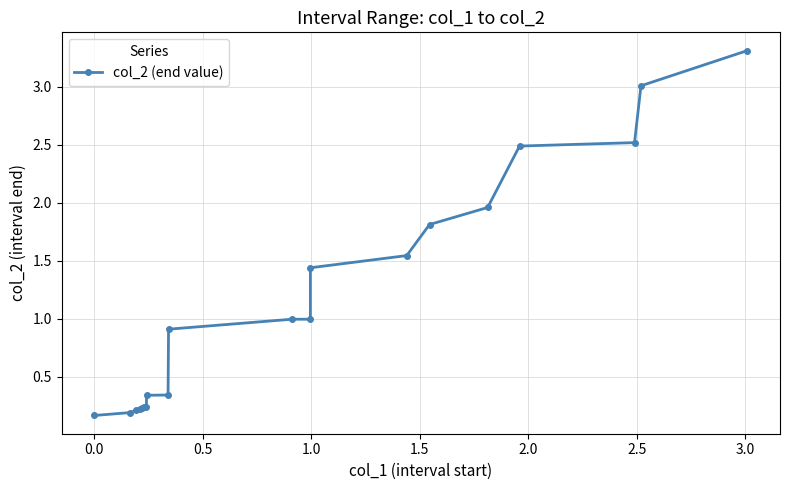

What is the maximum value shown in the chart?

3.3